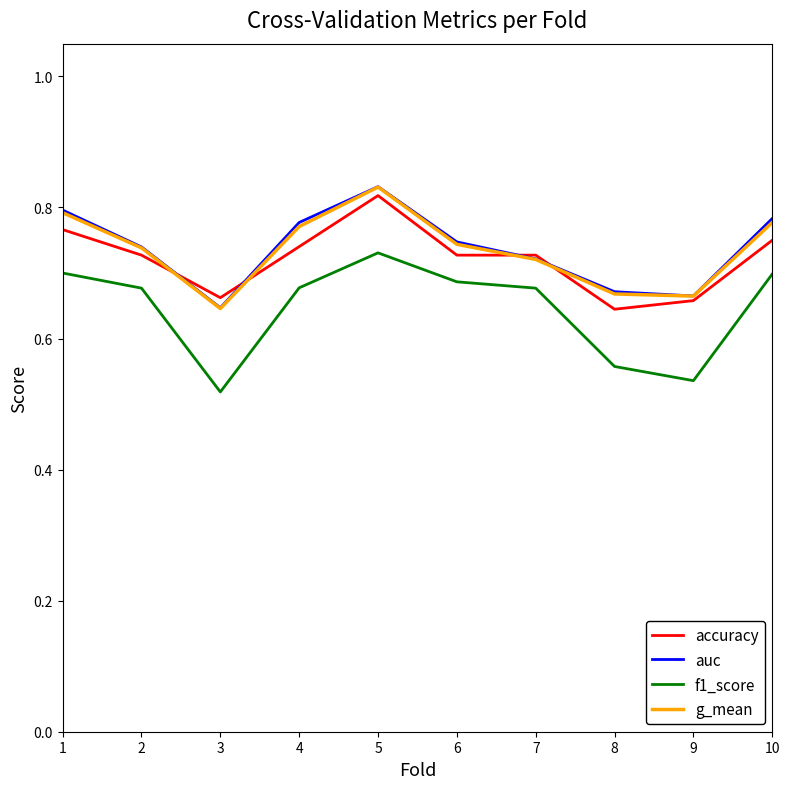

Is the value of accuracy at 9 greater than the value of f1_score at 3?

Yes